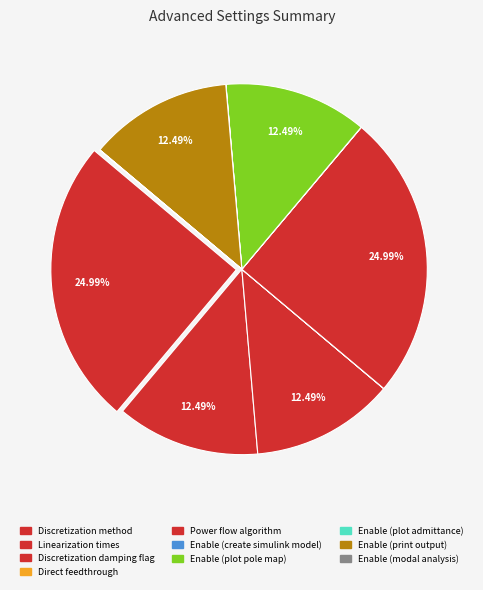

True or false: Enable (plot admittance) accounts for 0% of the total.

True